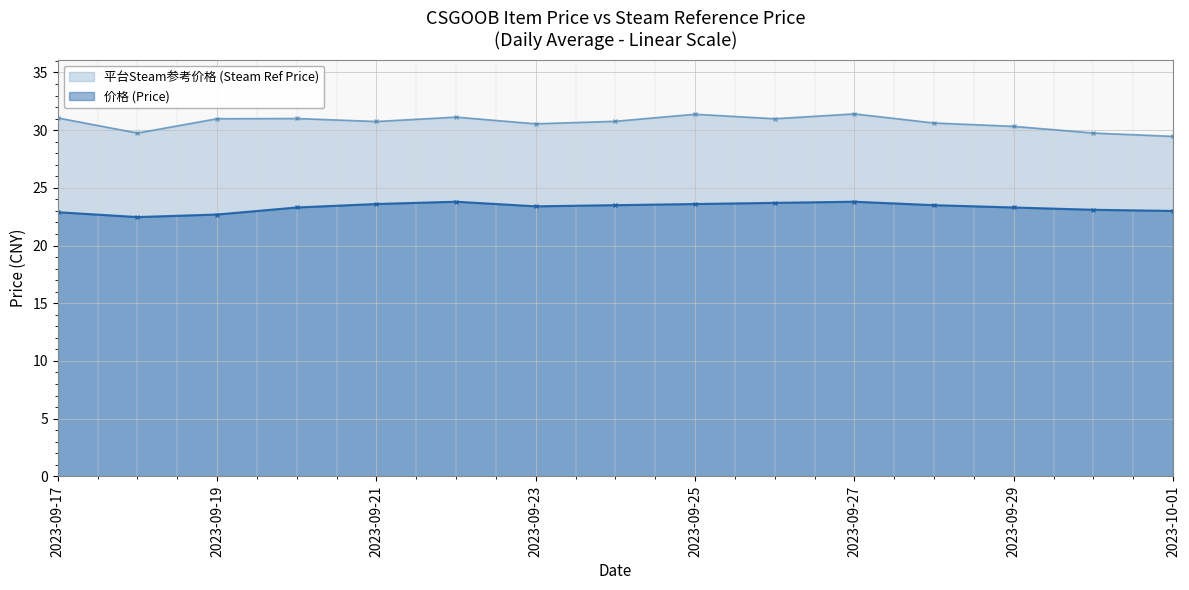

What is the sum of the 价格 (Price) values at 2023-09-29 and 2023-09-17?

46.2